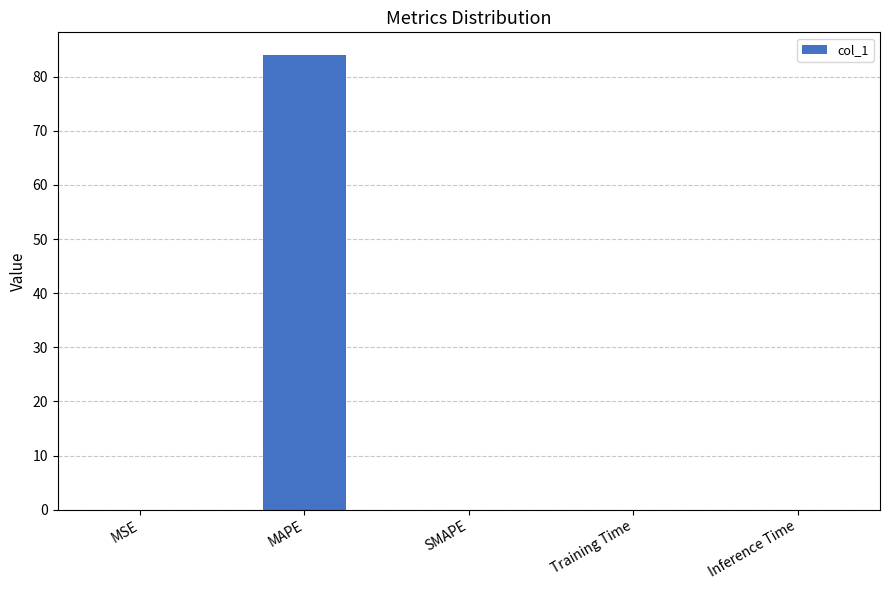

Between MAPE and SMAPE, which is larger?

MAPE